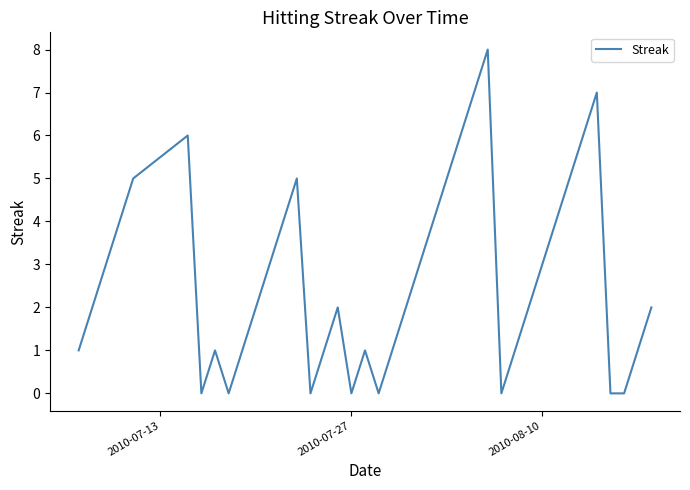

What is the difference between the maximum and minimum values?

8